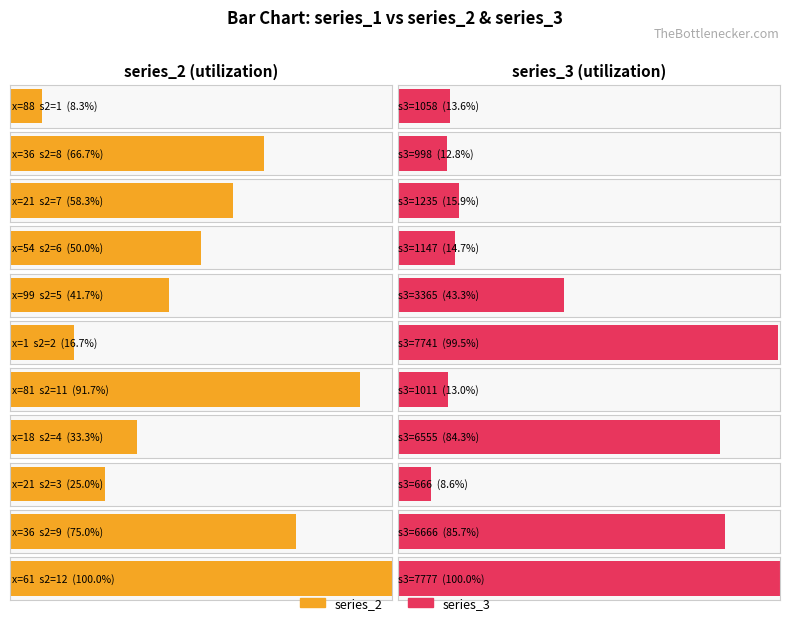

Rank the series at 21 from highest to lowest value.

series_3, series_2